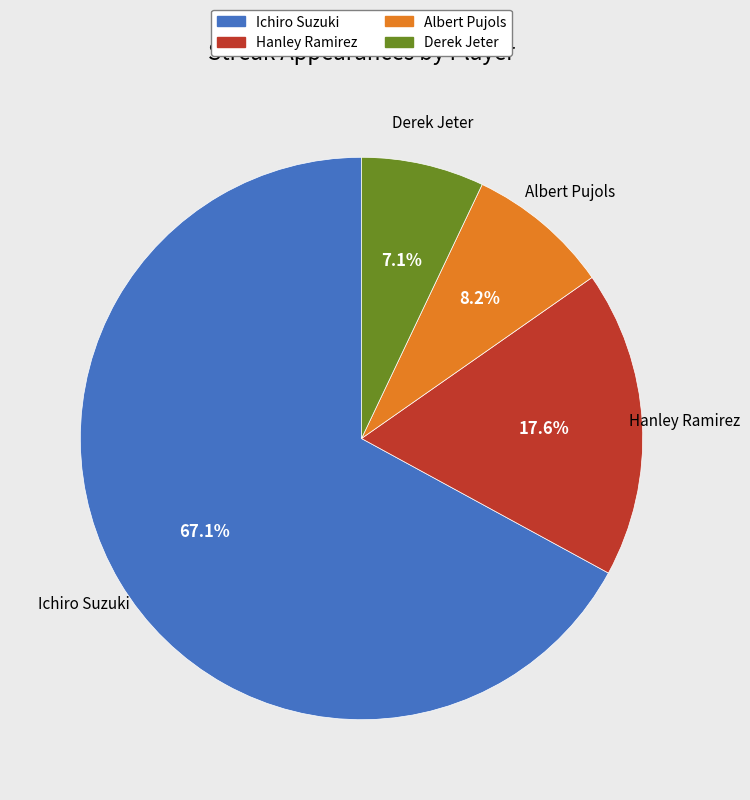

To the nearest percent, what is the difference between the Albert Pujols and Derek Jeter slice percentages?

1%